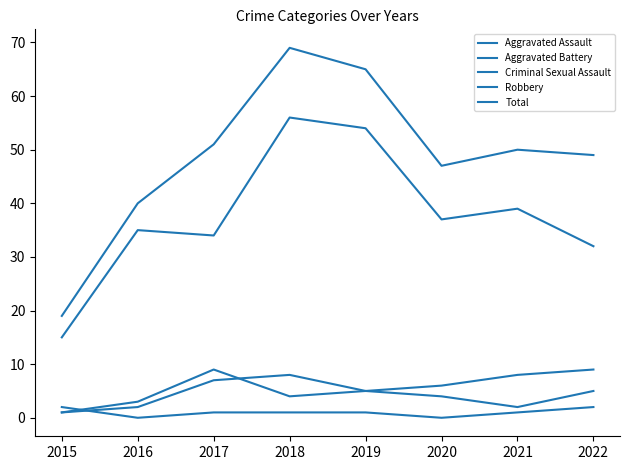

How many lines are shown in the chart?

5